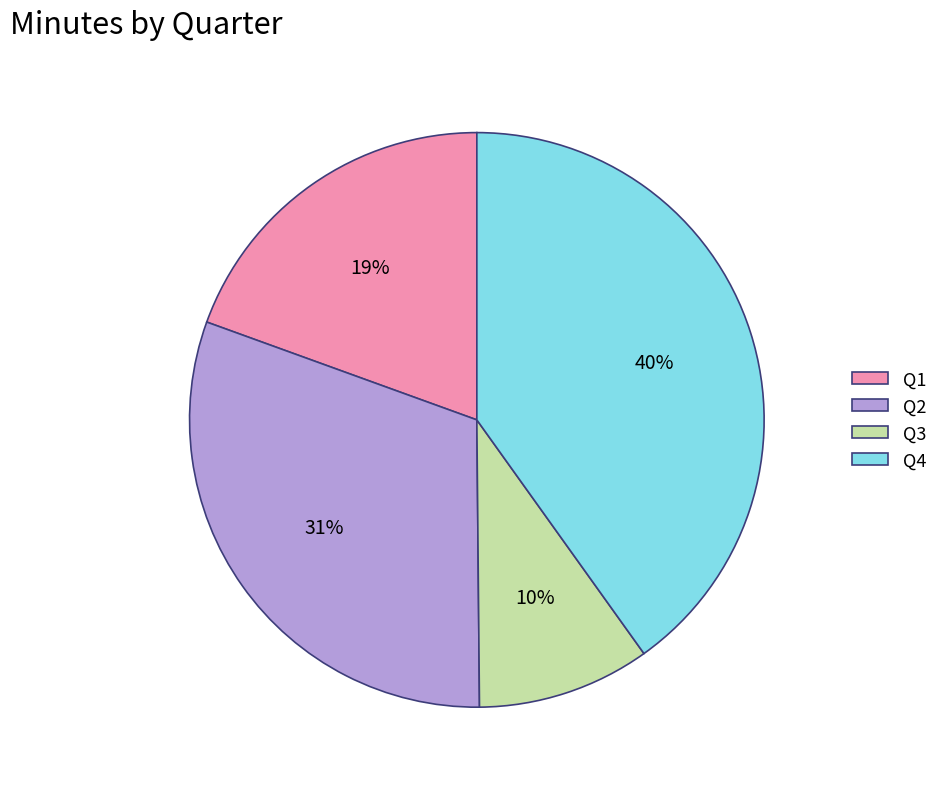

To the nearest percent, what is the difference between the Q4 and Q2 slice percentages?

9%